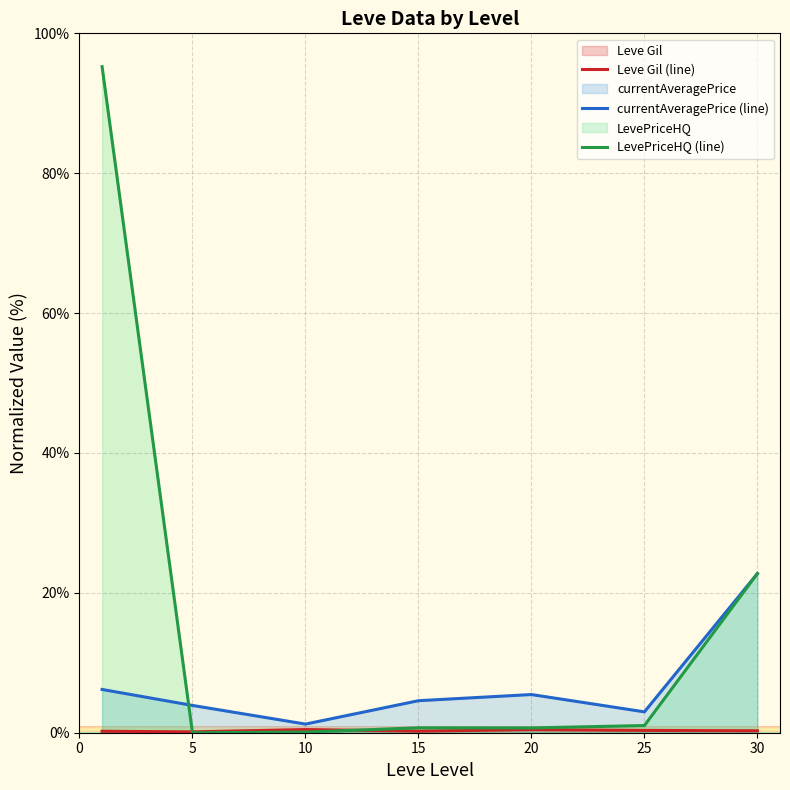

How many positive values does the LevePriceHQ (line) series have?

6